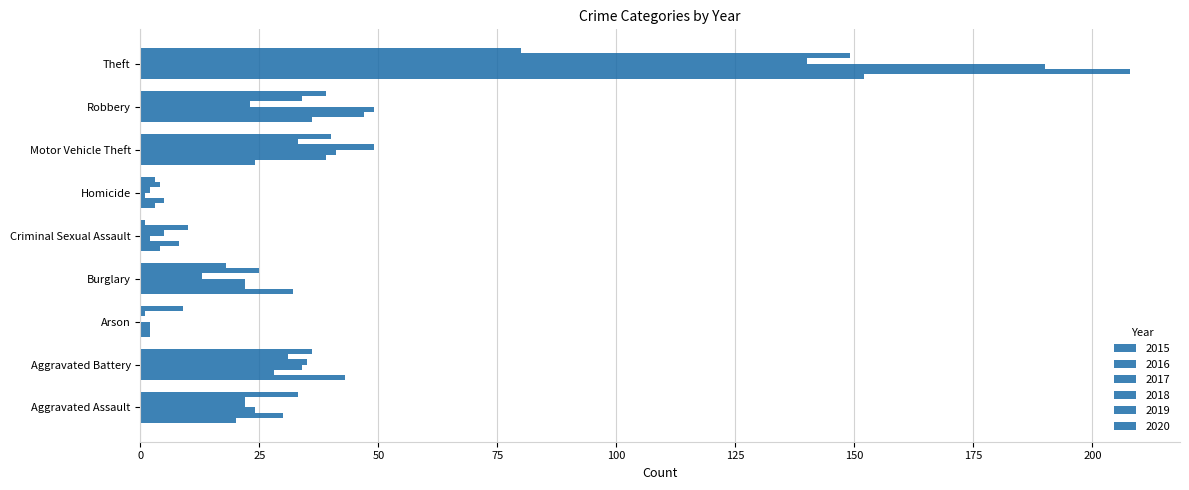

What position from the right is Criminal Sexual Assault?

5